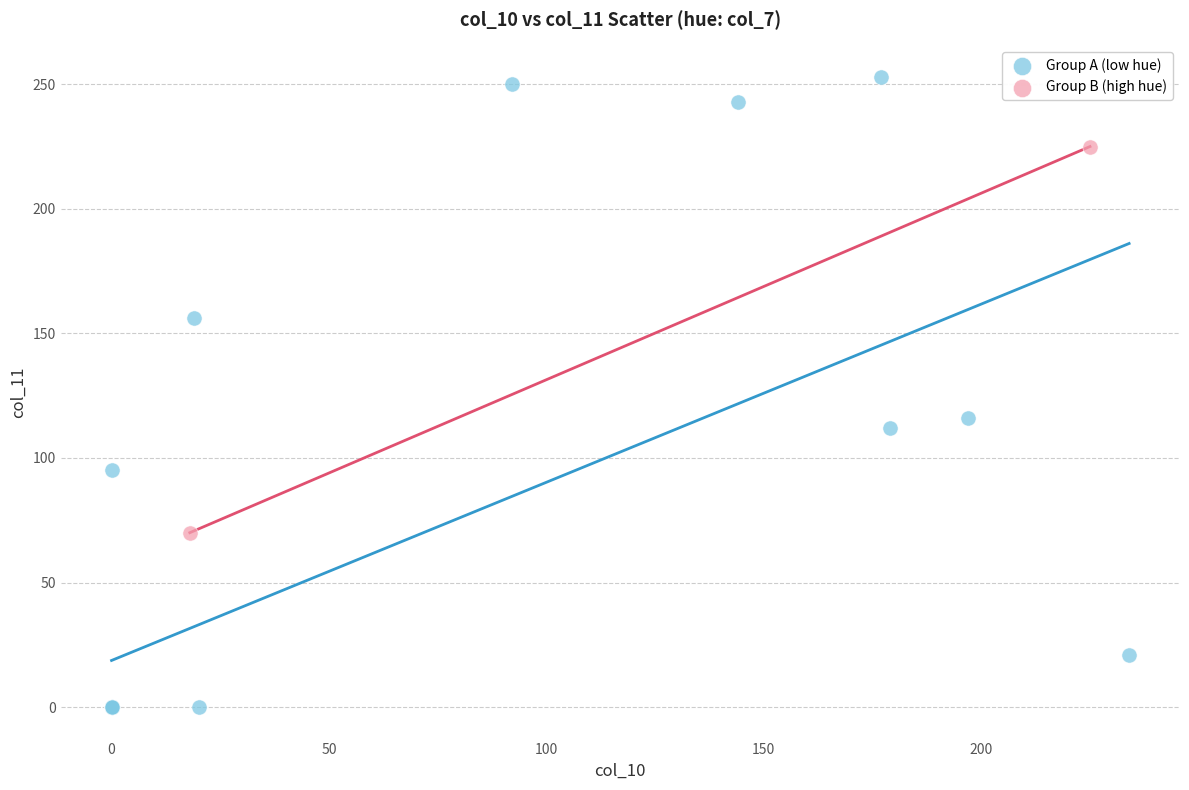

Which series reaches the minimum Y coordinate?

Group A (low hue)